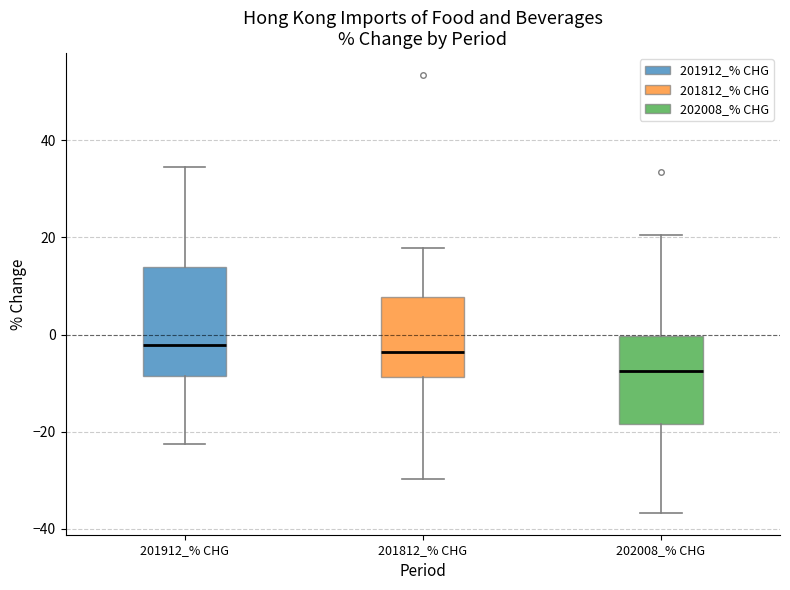

Where does the upper whisker of the box for 201812_% CHG end on the y-axis? The values are not printed on the chart, so give them approximately, as read against the axis.

18